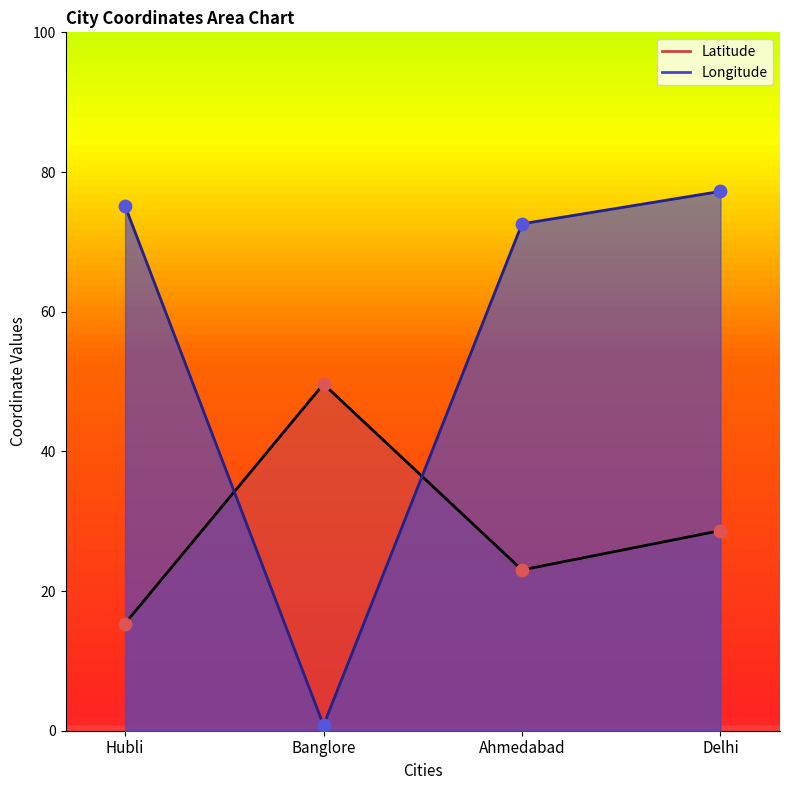

Which series reaches the maximum Y coordinate?

Longitude